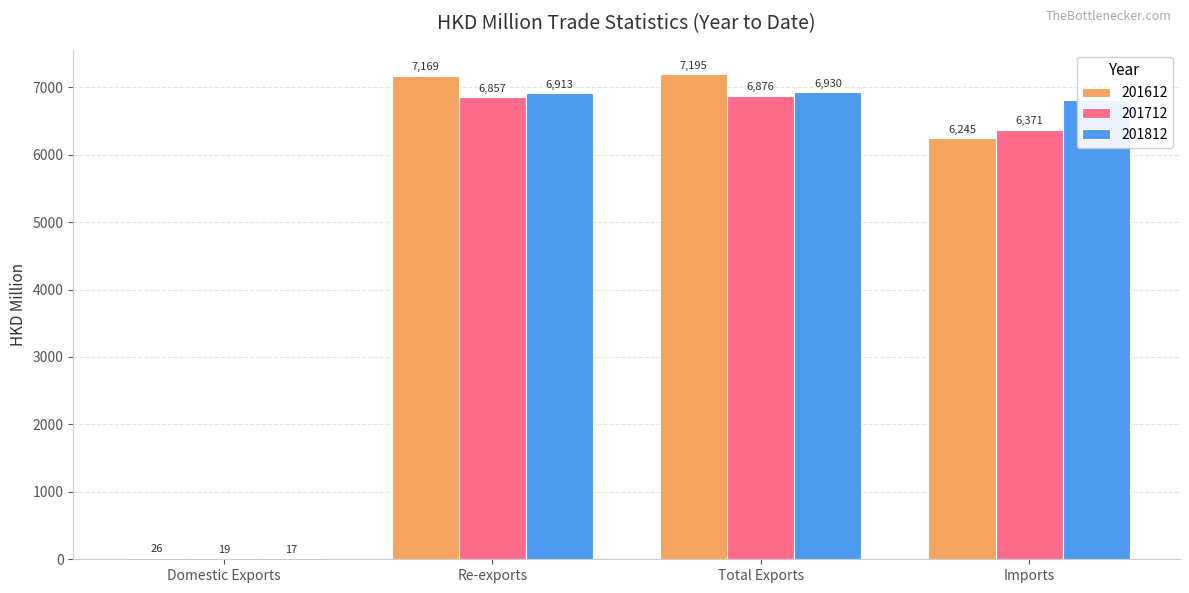

How many distinct data groups are displayed?

3